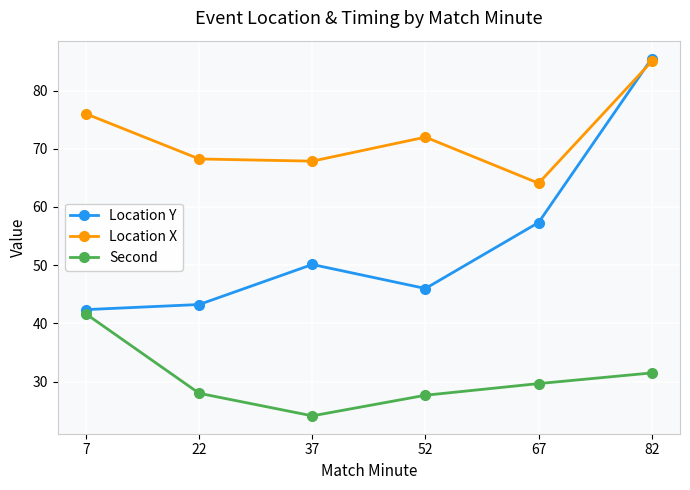

What value does the Second series have at 37?

24.1